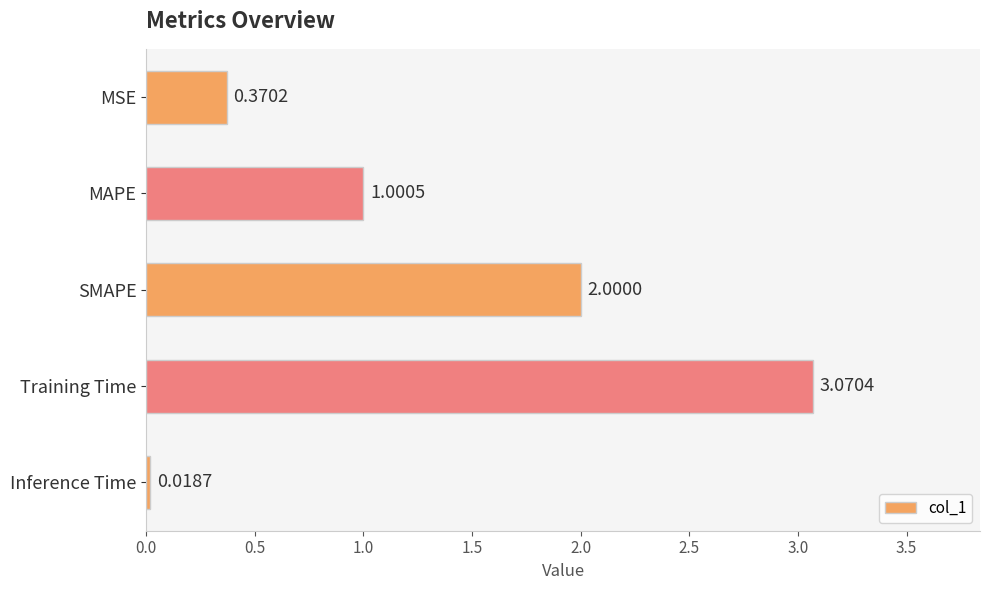

Which label corresponds to the smallest value in the chart?

Inference Time